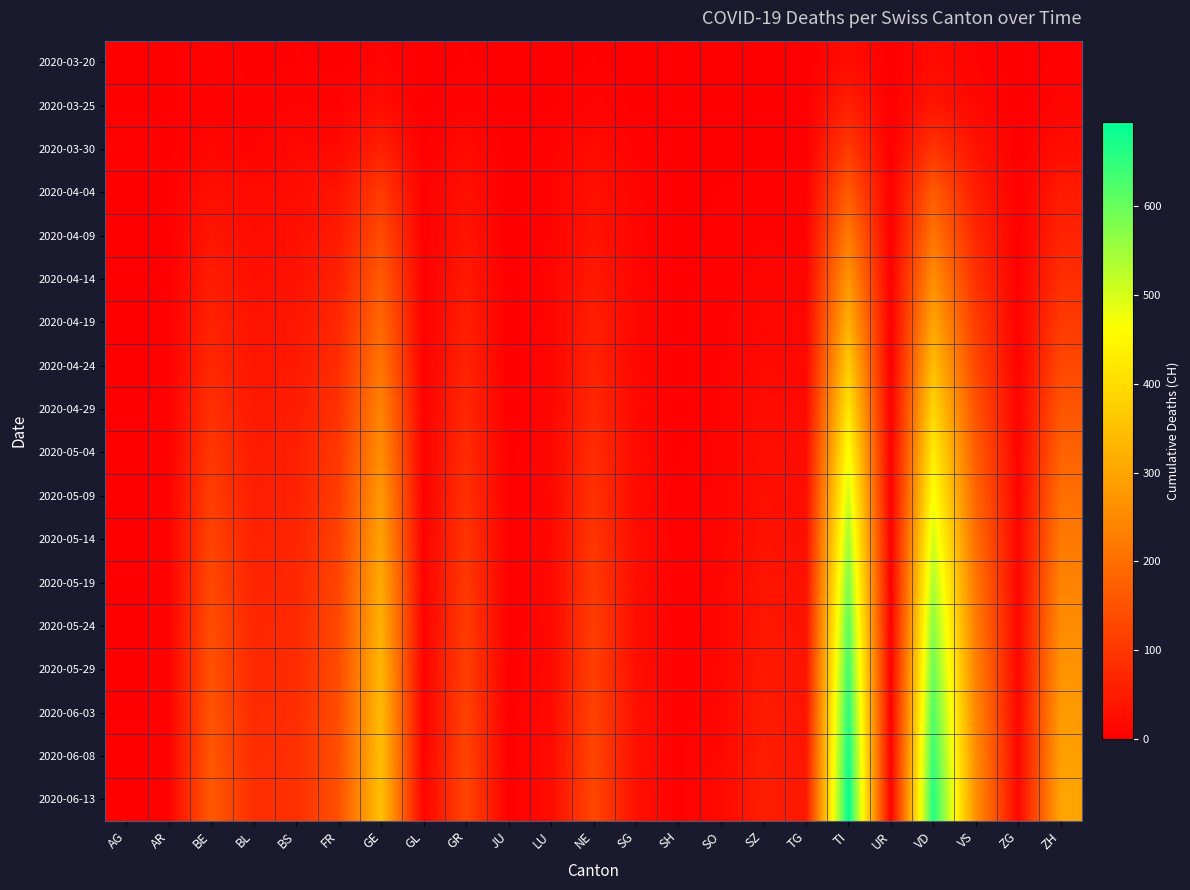

At which category does the chart reach its minimum across all series?

BL